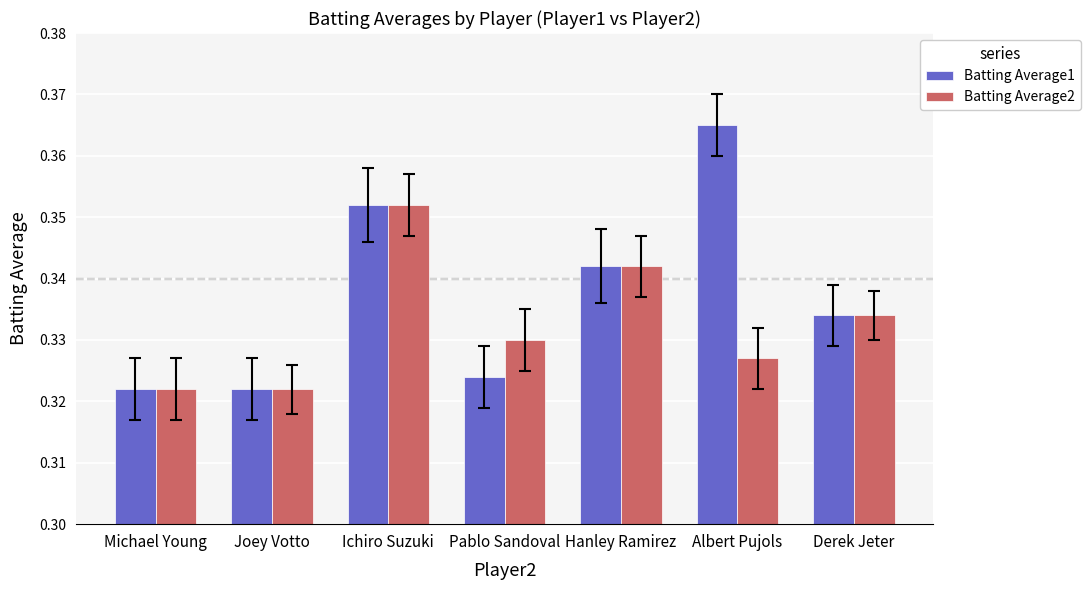

At which category does the chart reach its peak across all series?

Albert Pujols